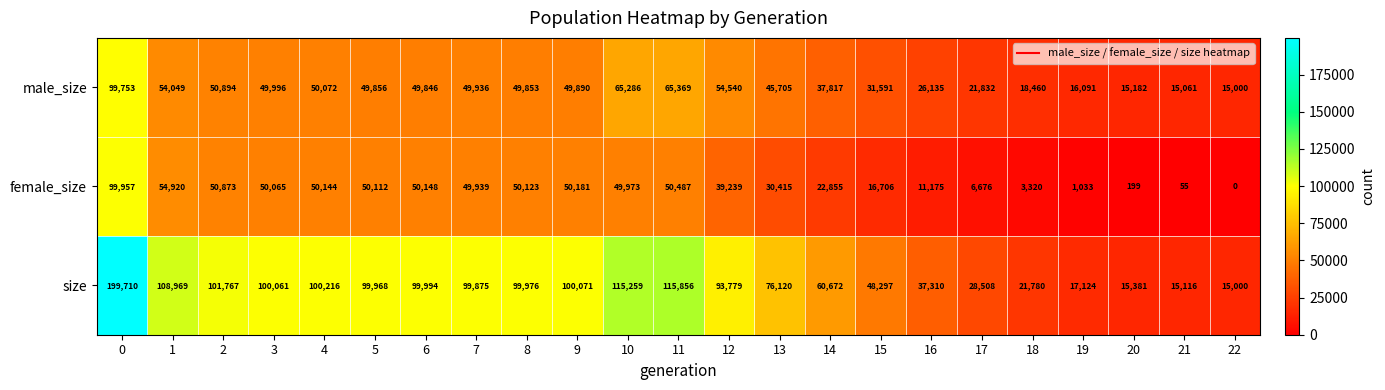

What is the difference between the maximum and second lowest values in the male_size series?

84692